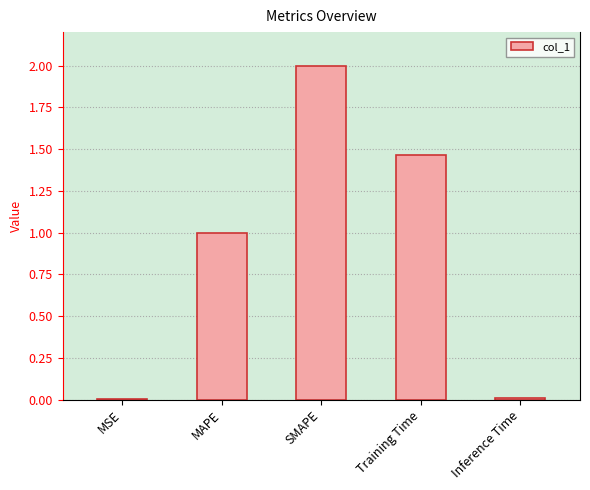

What is the greatest value displayed?

2.0